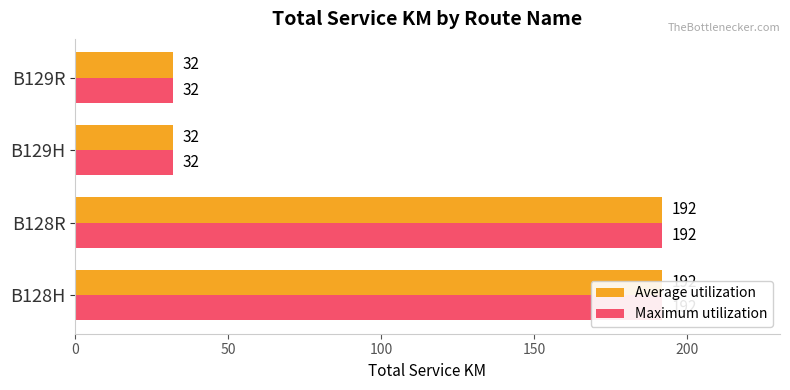

Reading left to right, list all the values displayed in this chart.

Average utilization: 0=192	50=192	100=32	150=32
Maximum utilization: 0=192	50=192	100=32	150=32